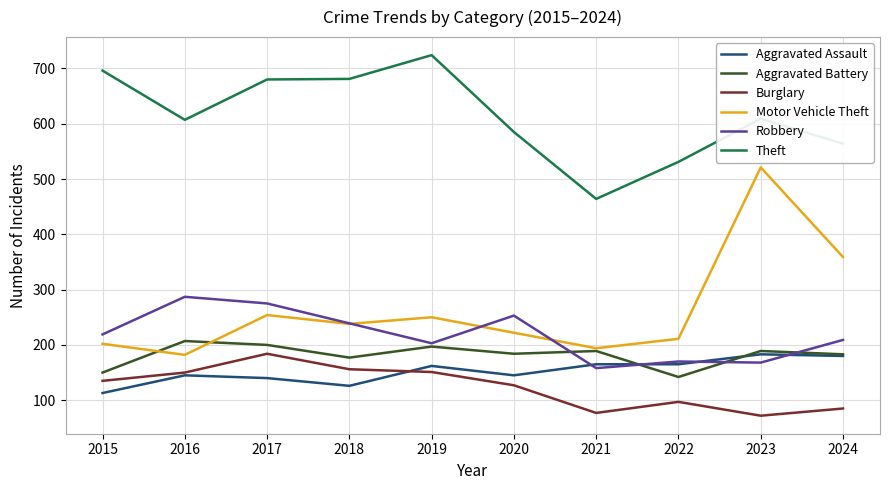

True or false: Theft and Motor Vehicle Theft intersect in this chart.

False